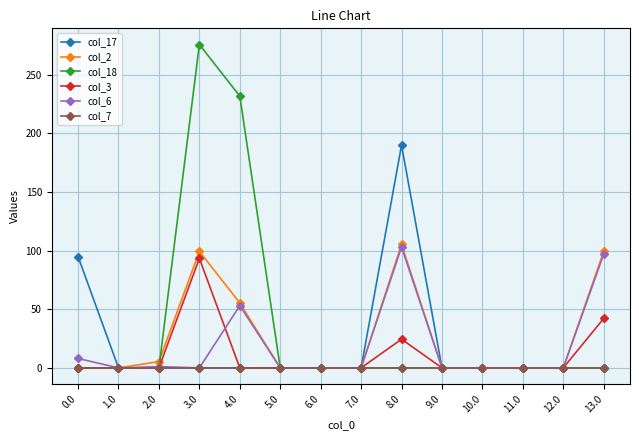

True or false: col_17 has a value of 125.0 at 0.0.

False